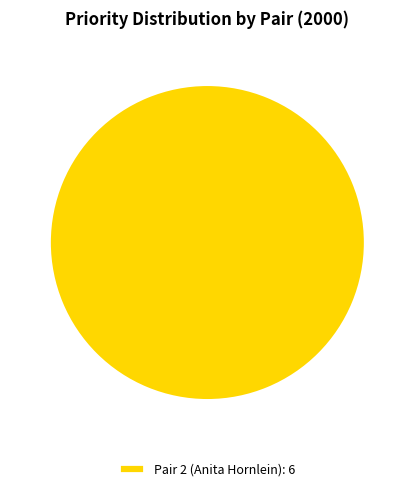

Is it true that Pair 2 (Anita Hornlein): 6 is 100% of the pie?

True